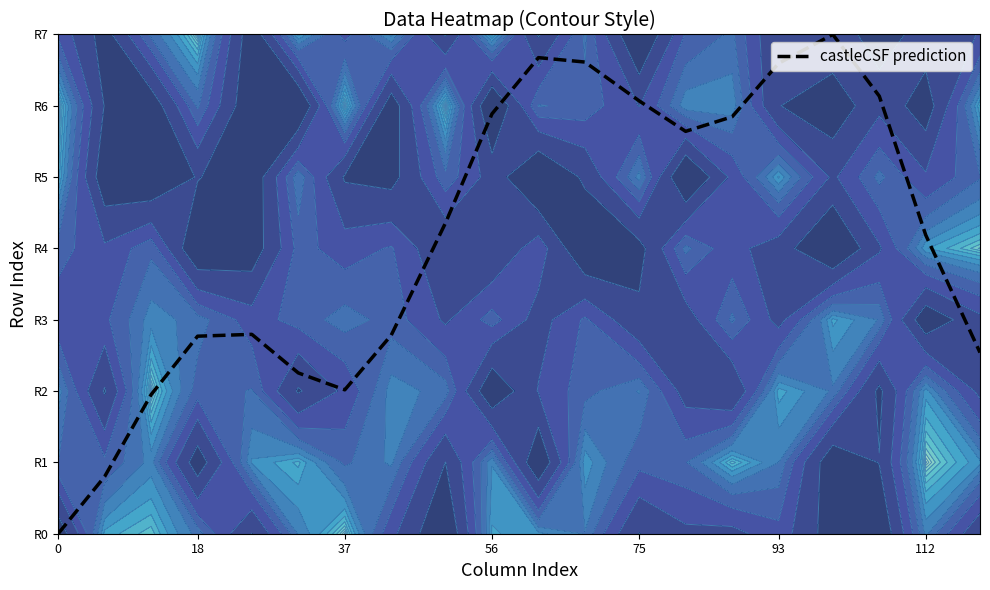

How many categories are shown in the chart?

20